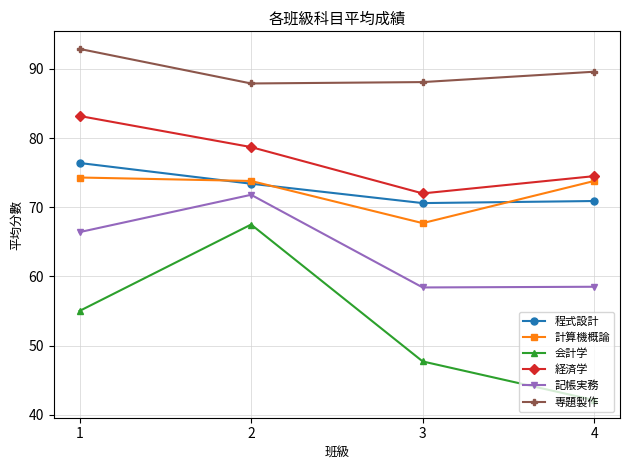

What is the value of the 経済学 point at the 4th from the left?

74.5